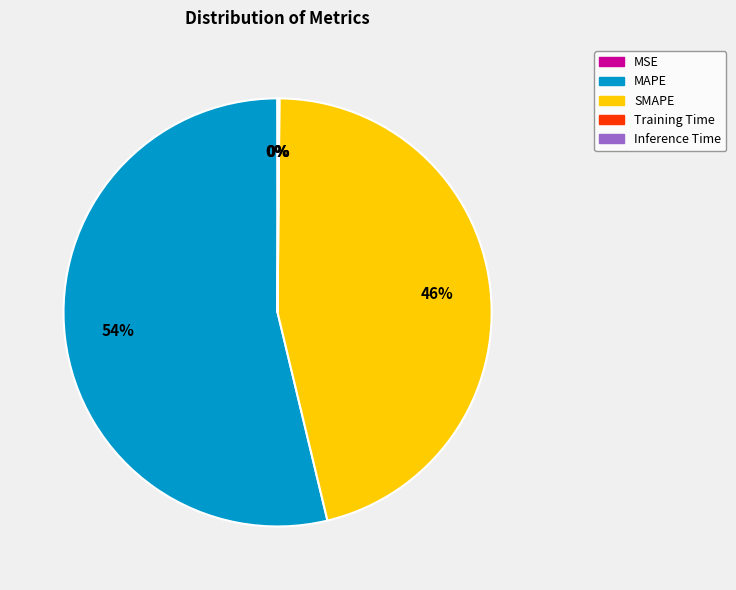

To the nearest percent, what is the average slice percentage?

20%